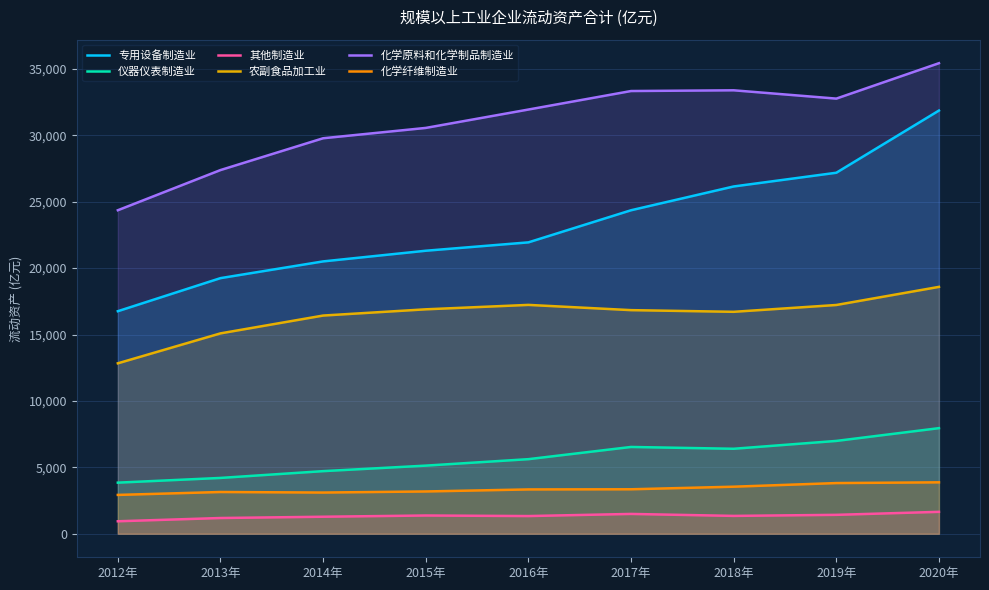

Which series changed the most between 2012年 and 2020年?

专用设备制造业